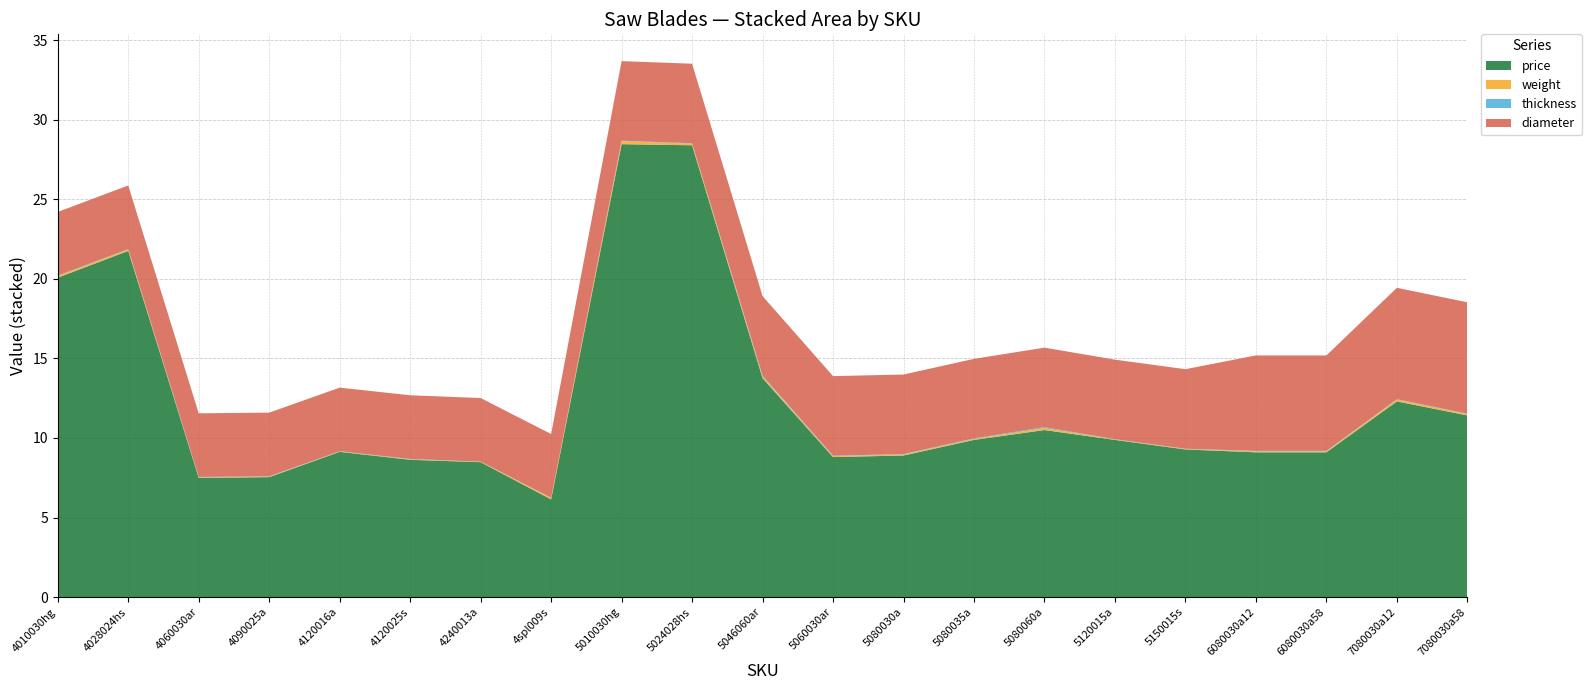

Reading left to right, what are all the values shown in this chart?

price: 20.1	21.8	7.5	7.5	9.1	8.6	8.5	6.1	28.5	28.4	13.8	8.8	8.9	9.9	10.5	9.9	9.3	9.1	9.1	12.3	11.4
weight: 0.1	0.1	0.0	0.0	0.0	0.0	0.0	0.1	0.2	0.1	0.1	0.1	0.1	0.1	0.1	0.0	0.0	0.1	0.1	0.1	0.1
thickness: 0.0	0.0	0.0	0.0	0.0	0.0	0.0	0.0	0.0	0.0	0.1	0.0	0.0	0.0	0.1	0.0	0.0	0.0	0.0	0.0	0.0
diameter: 4.0	4.0	4.0	4.0	4.0	4.0	4.0	4.0	5.0	5.0	5.0	5.0	5.0	5.0	5.0	5.0	5.0	6.0	6.0	7.0	7.0